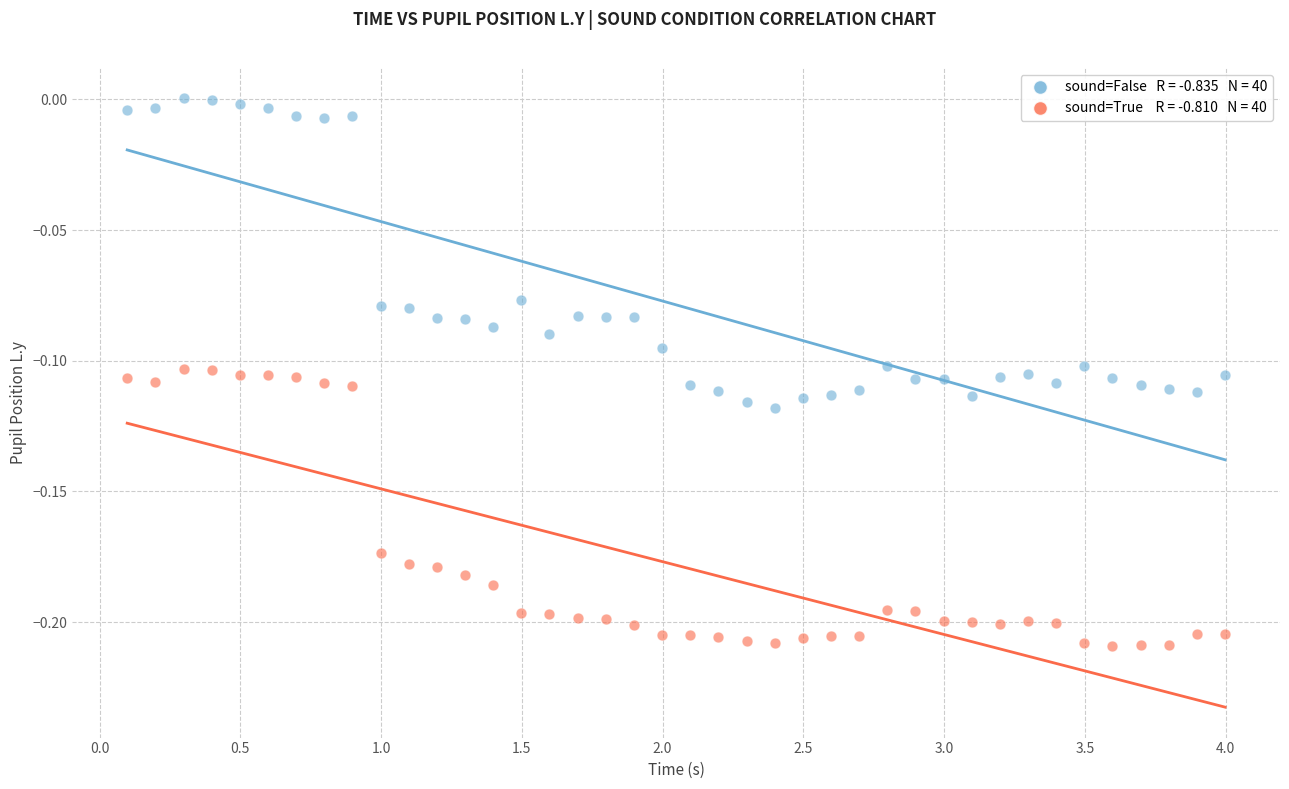

Across all data points, what is the range of X values (max minus min)?

3.9